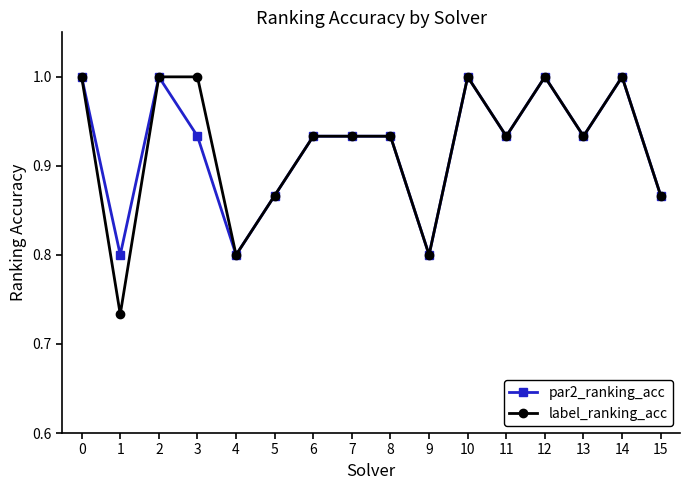

At how many categories does at least one series exceed 0?

16